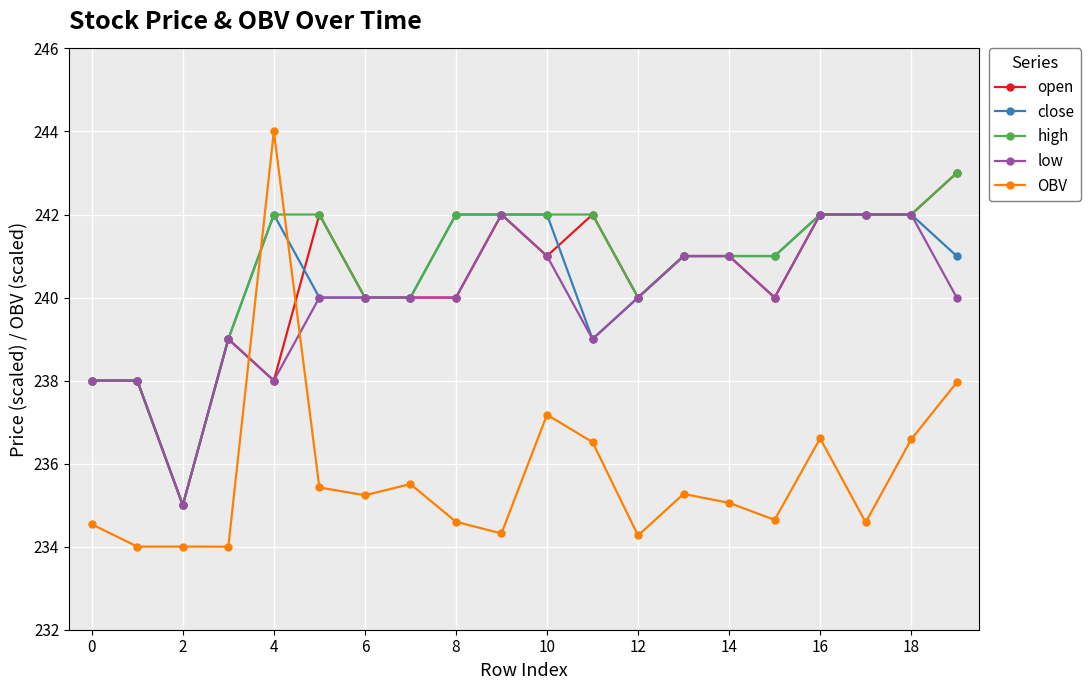

What is the lowest value of the low series?

235.0